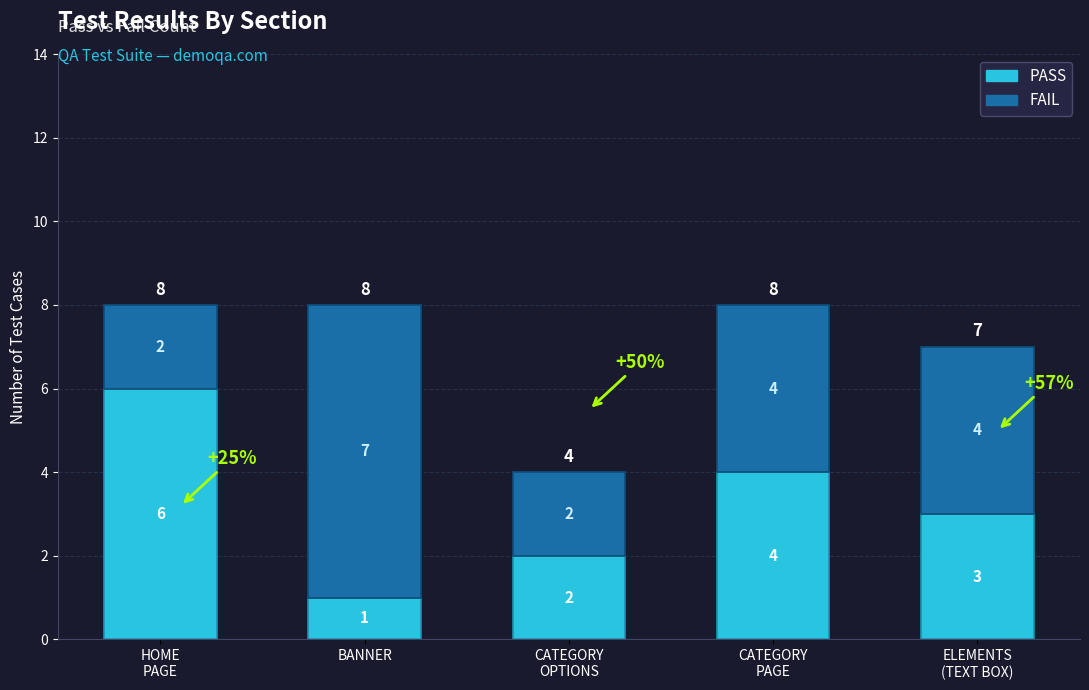

Reading left to right, what are the values for PASS?

6	1	2	4	3